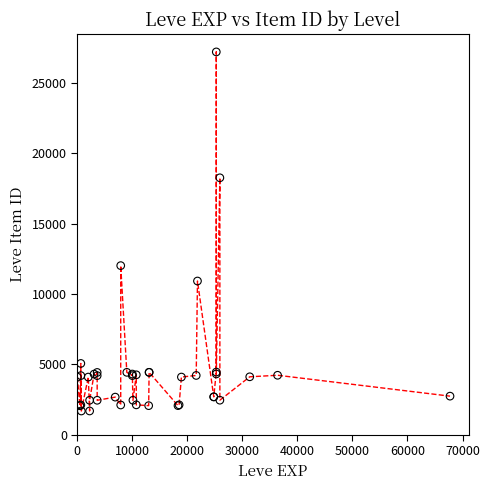

What Y value in the scatter plot is closest to 14448?

12018